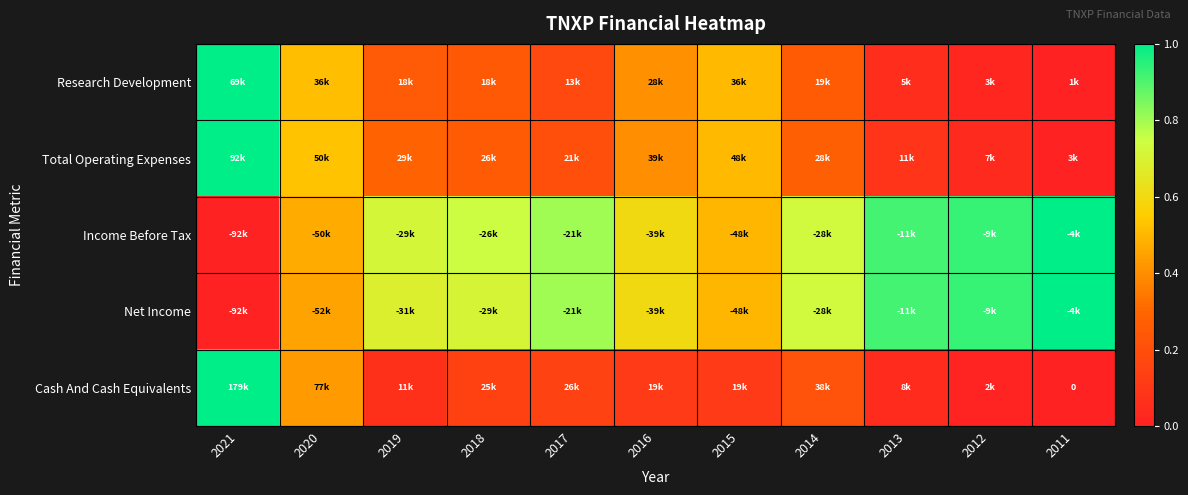

Which category has the highest value in the Net Income series?

2011